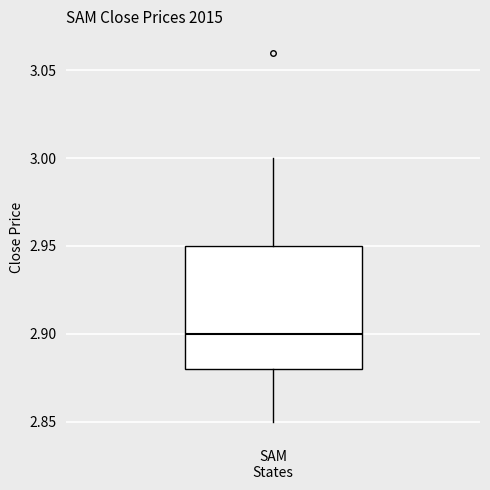

Read this box plot against the y-axis: the position of the median line, the range covered by the box, and the ends of both whiskers. The values are not printed on the chart, so give them approximately, as read against the axis.

median 2.90, box 2.88 to 2.95, whiskers 2.85 to 3.00